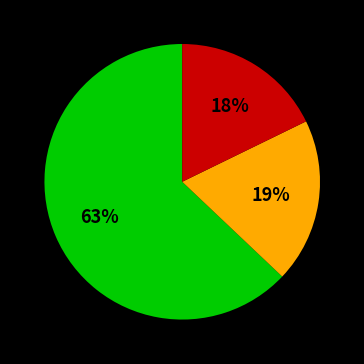

To the nearest percent, what is the difference between the largest and smallest slice percentages?

45%